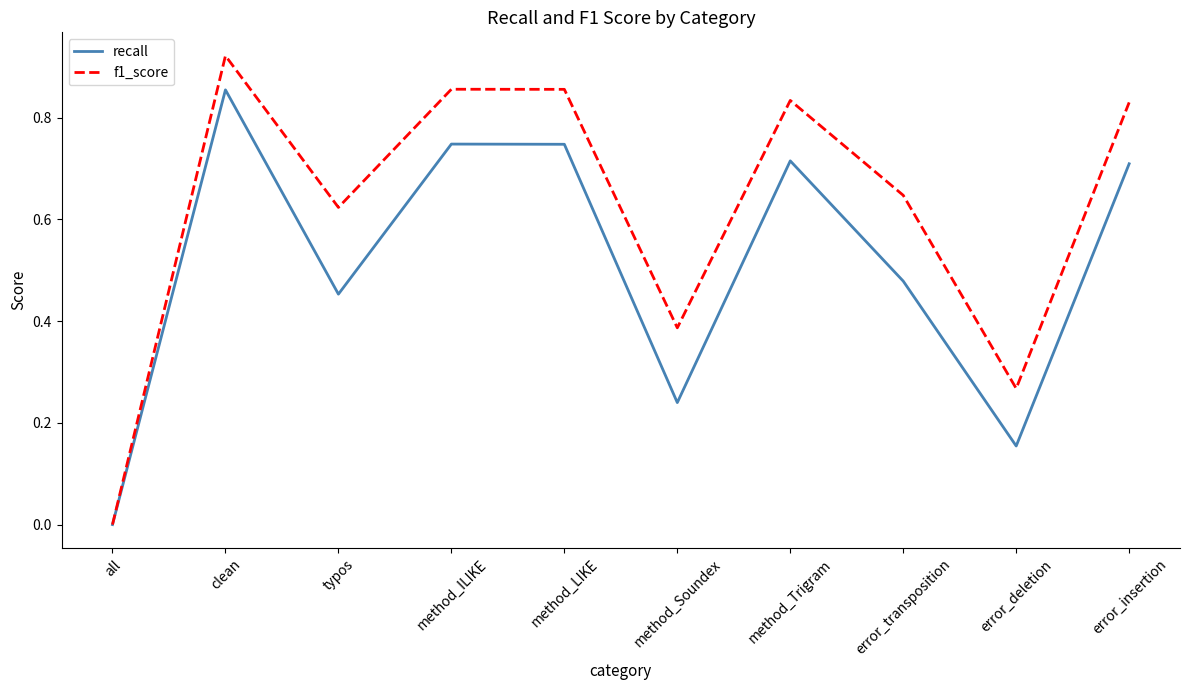

Is it true that f1_score equals 0.5 at method_LIKE?

False